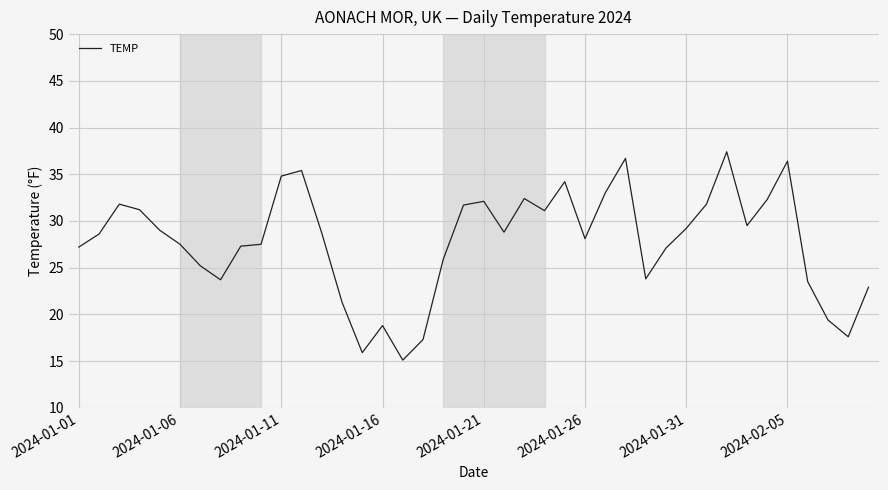

What is the maximum value shown in the chart?

37.4